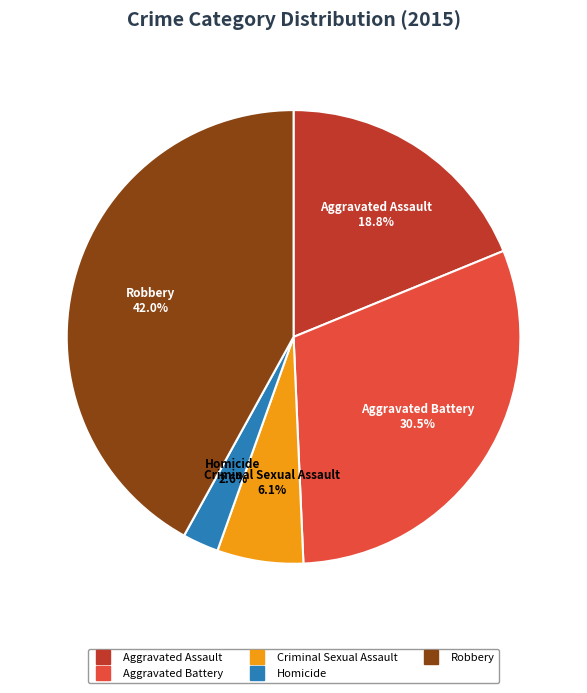

Combined, do Robbery and Criminal Sexual Assault account for over 50%?

No